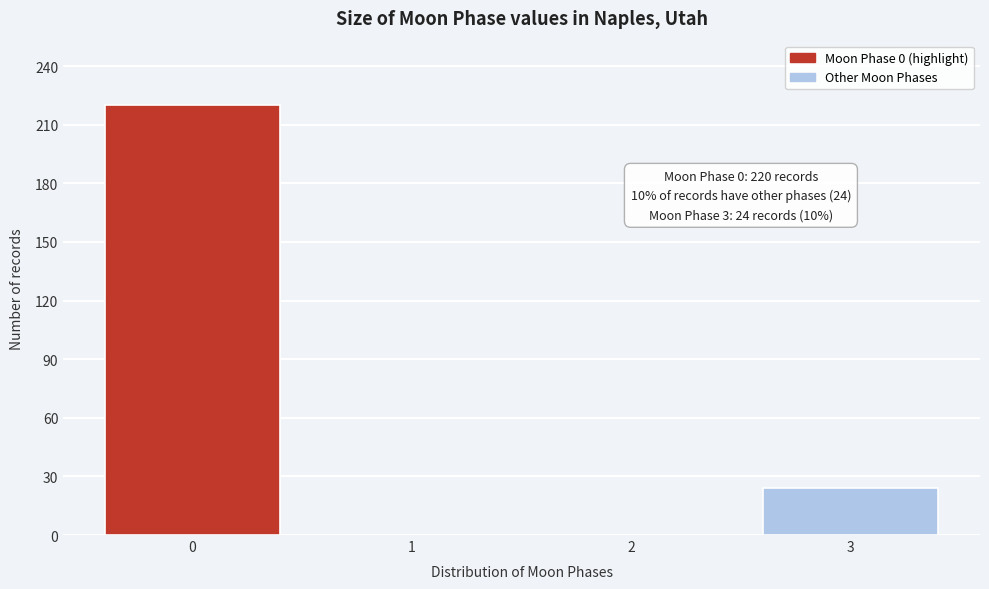

Reading right to left, list all the values displayed in this chart.

3=24	2=0	1=0	0=220